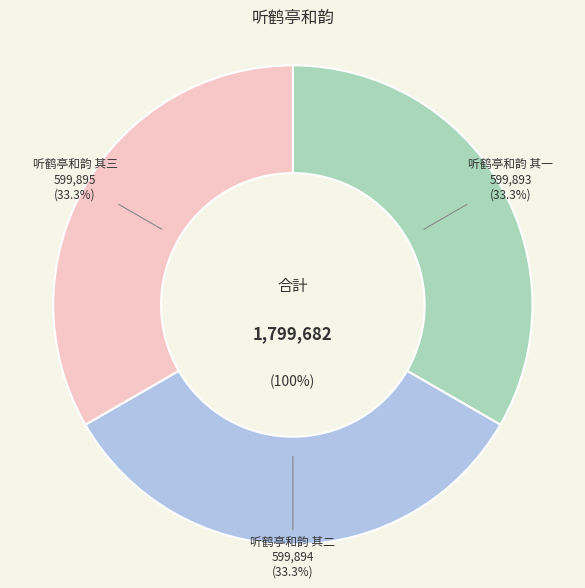

Which has a higher value, 听鹤亭和韵 其三 or 听鹤亭和韵 其一?

听鹤亭和韵 其三